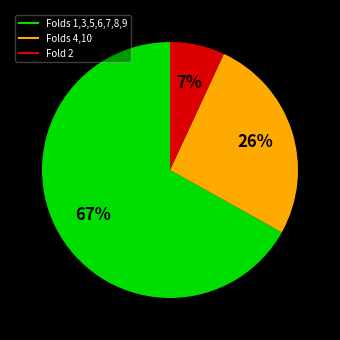

How many segments does this pie chart have?

3